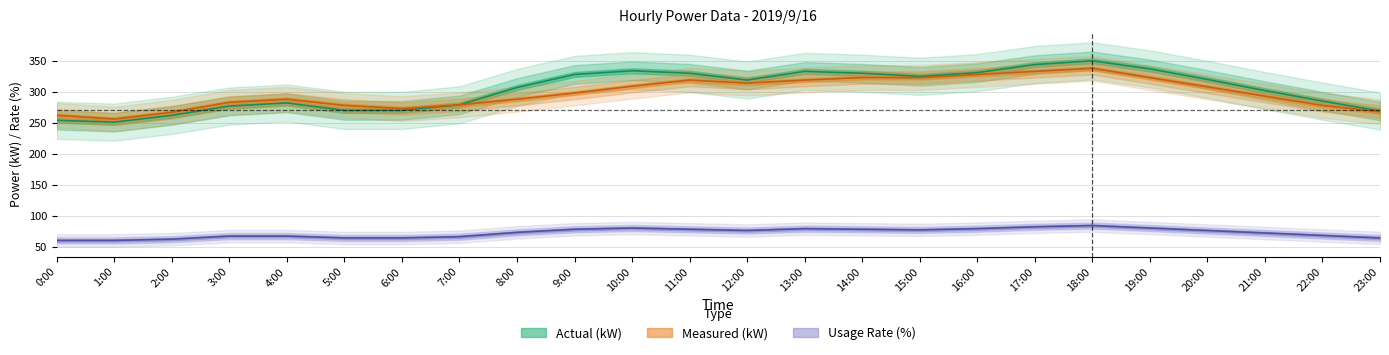

True or false: Actual (kW) and Usage Rate (%) intersect in this chart.

False